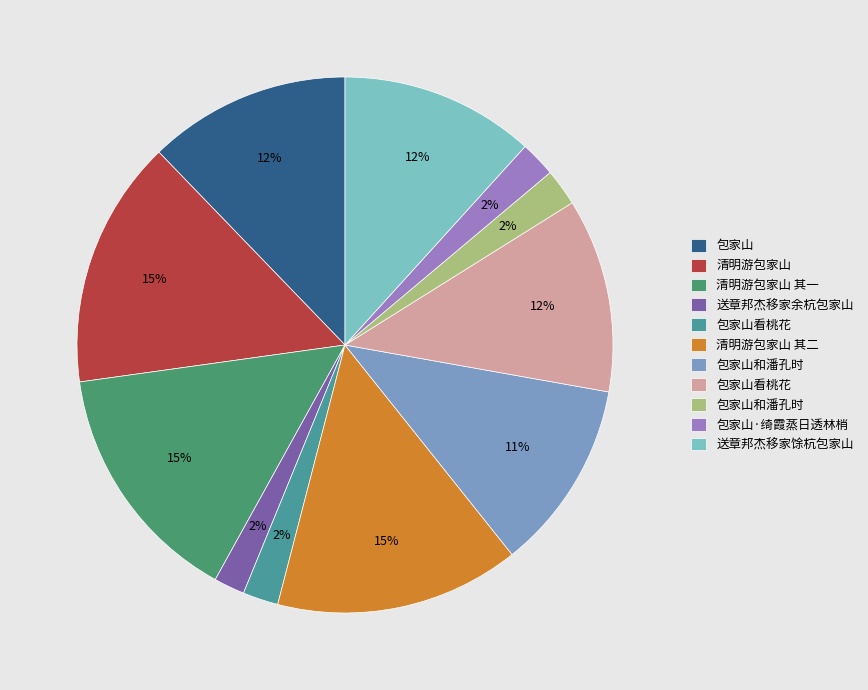

To the nearest percent, what is the difference between the largest and smallest slice percentages?

13%